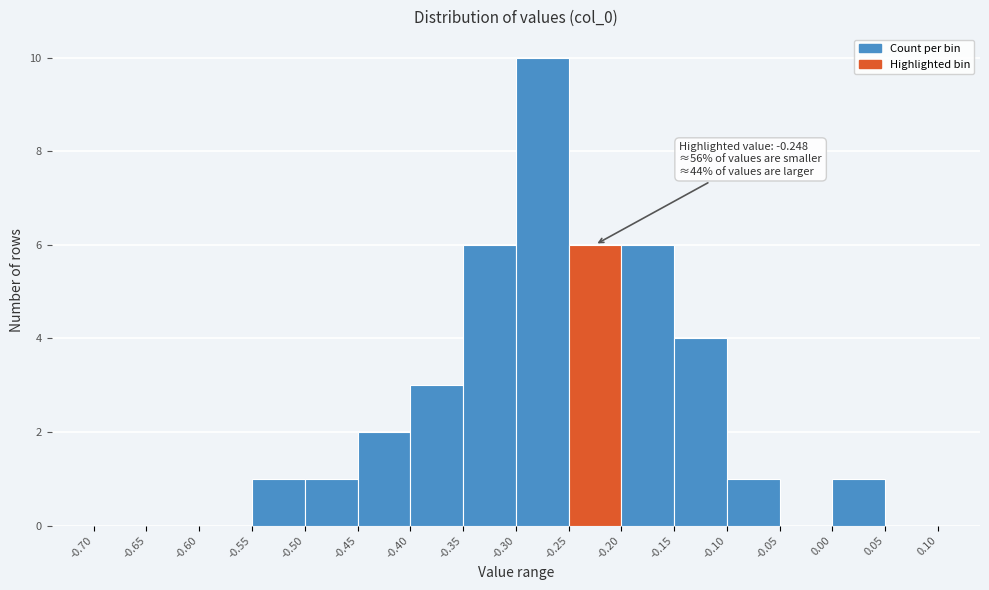

Which range on the x-axis has the tallest bar?

-0.30 to -0.25